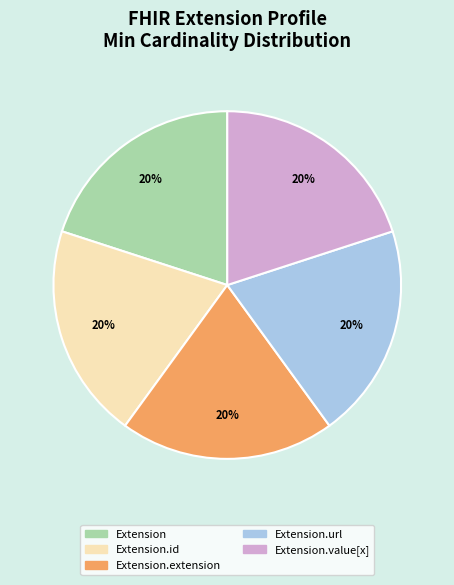

Approximately how many times larger is the value at Extension.url compared to Extension.id?

1.0